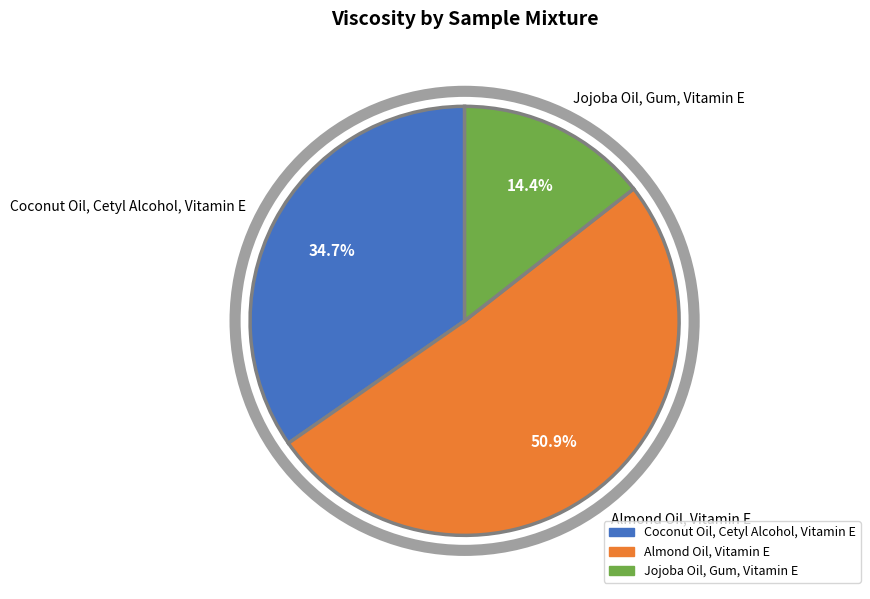

Between Almond Oil, Vitamin E and Coconut Oil, Cetyl Alcohol, Vitamin E, which is larger?

Almond Oil, Vitamin E